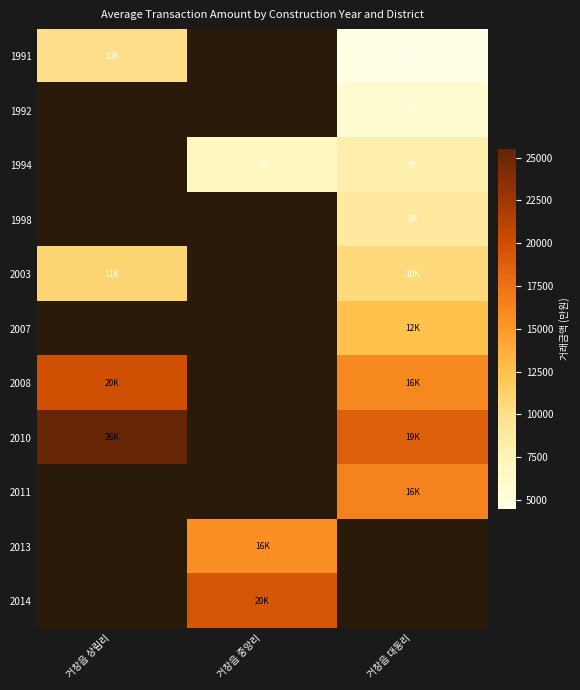

How many values in 2008 are above zero?

2